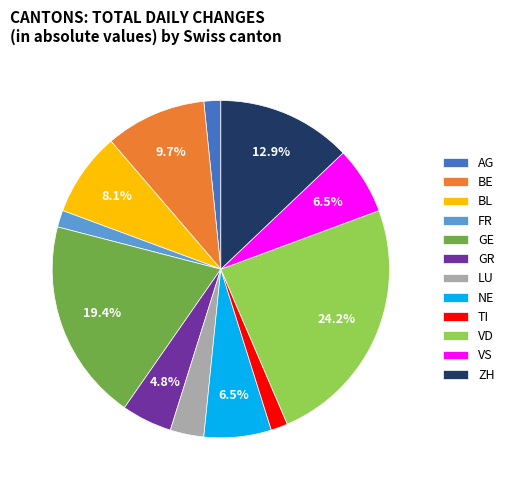

Does any single category account for the majority?

No